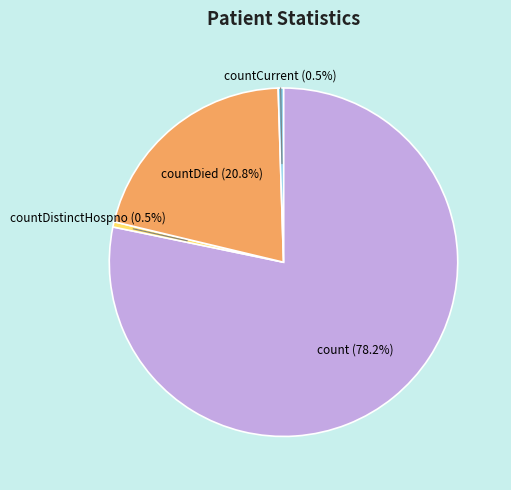

To the nearest percent, what is the difference between the largest and smallest slice percentages?

78%